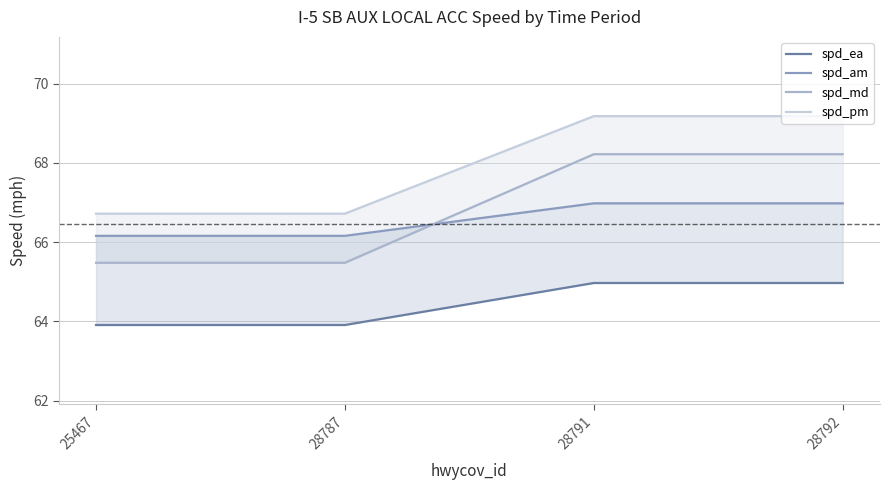

At which category does the chart reach its peak across all series?

28791